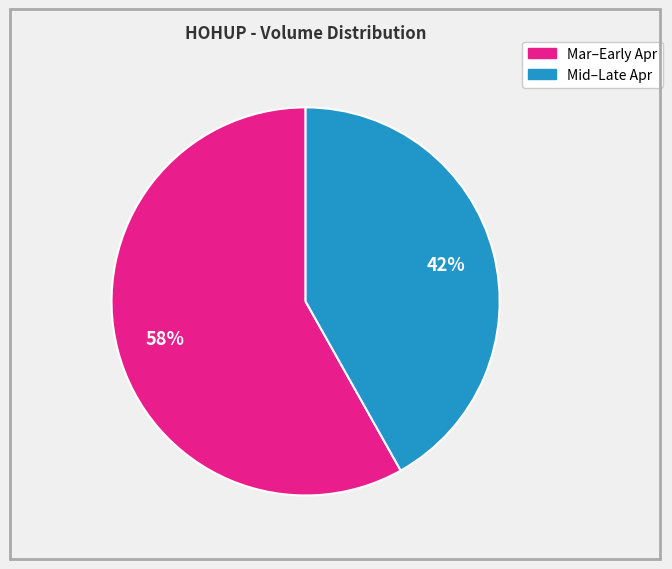

How many slices are in this pie chart?

2